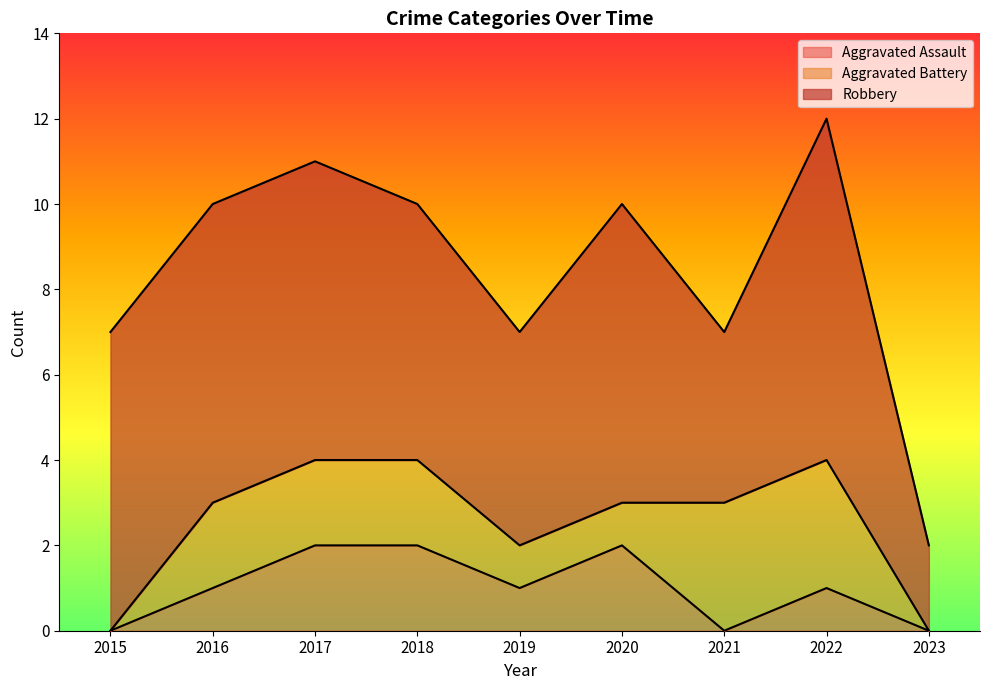

How many values in Aggravated Assault are above zero?

6